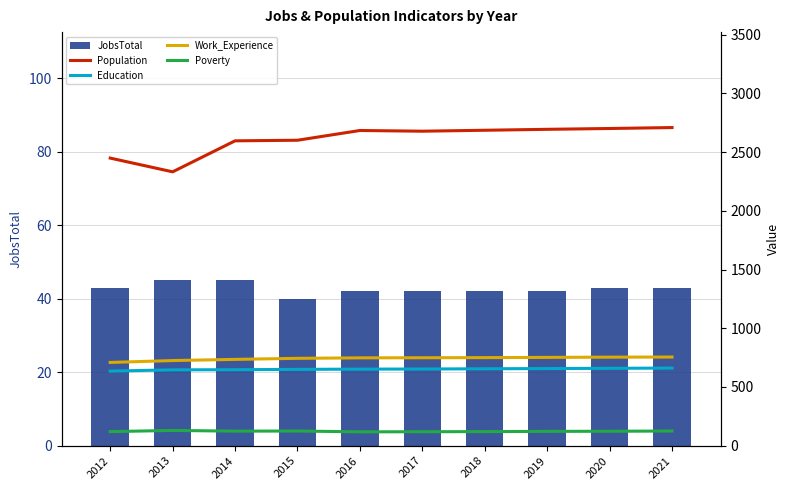

At how many categories does at least one series exceed 2041?

10